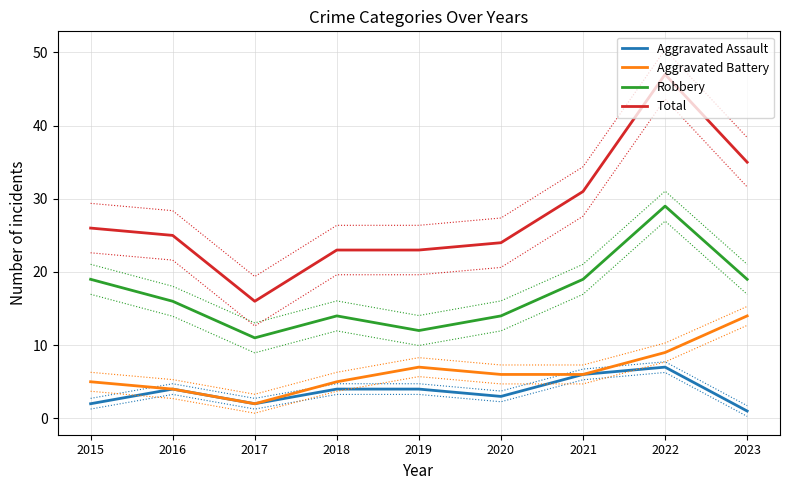

What is the difference between the maximum and minimum values in the Aggravated Assault series?

6